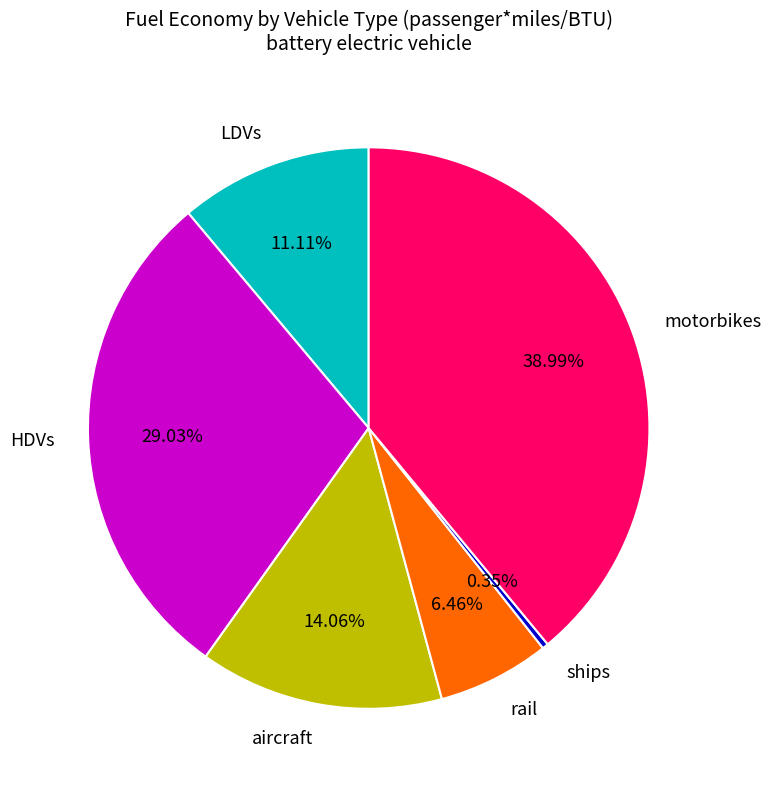

Which category has the smallest portion of the pie?

ships